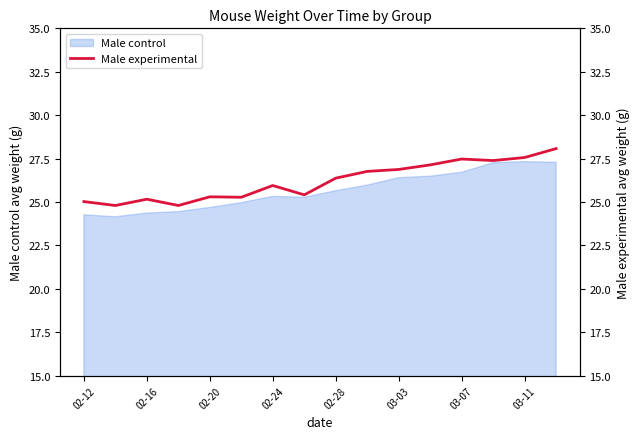

The value of Male control at 03-03 is 7.5. True or false?

False